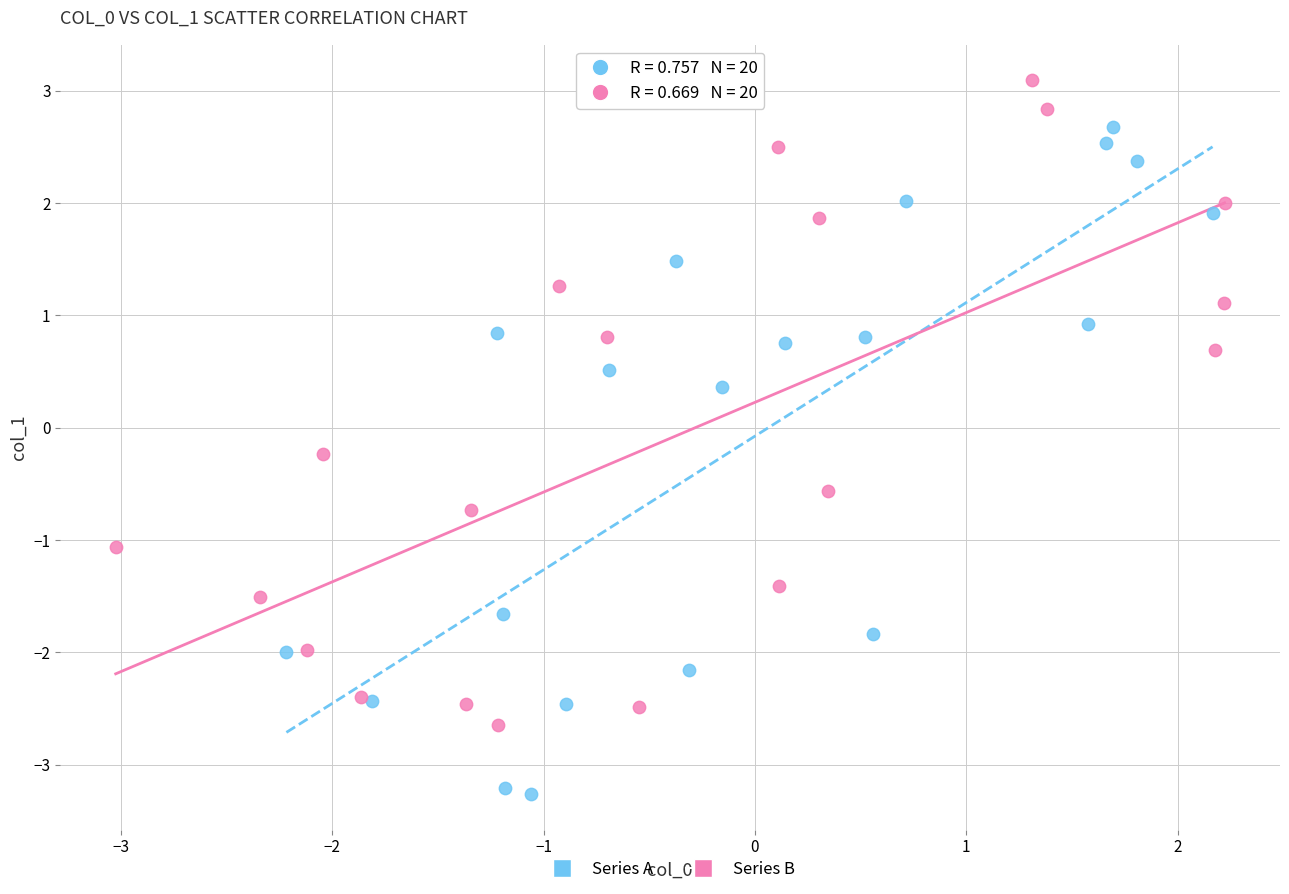

Which series reaches the minimum Y coordinate?

Series A